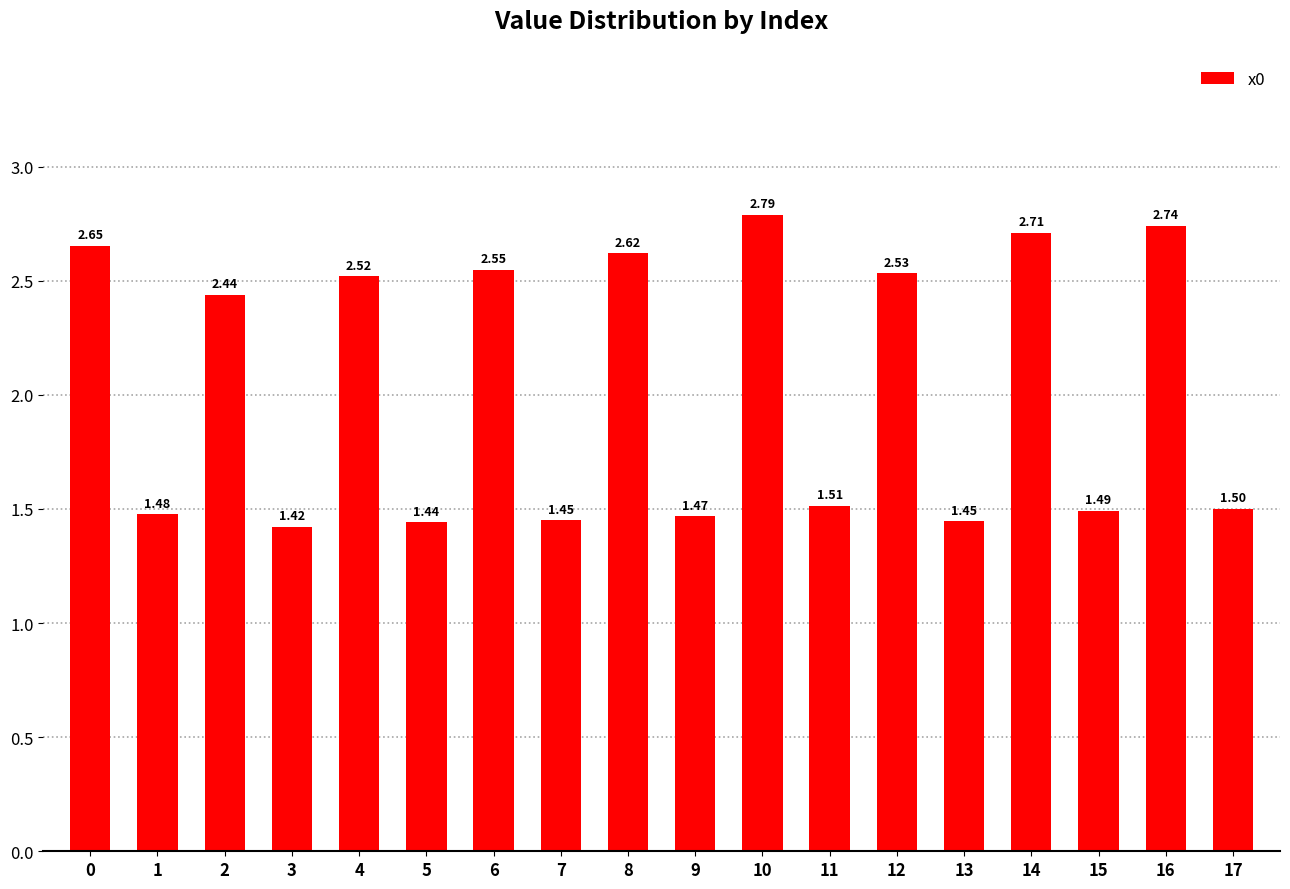

Which has a higher value, 7 or 5?

7